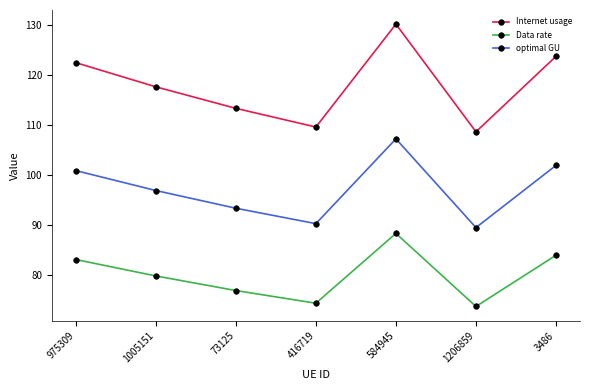

True or false: Data rate has a value of 37.1 at 975309.

False